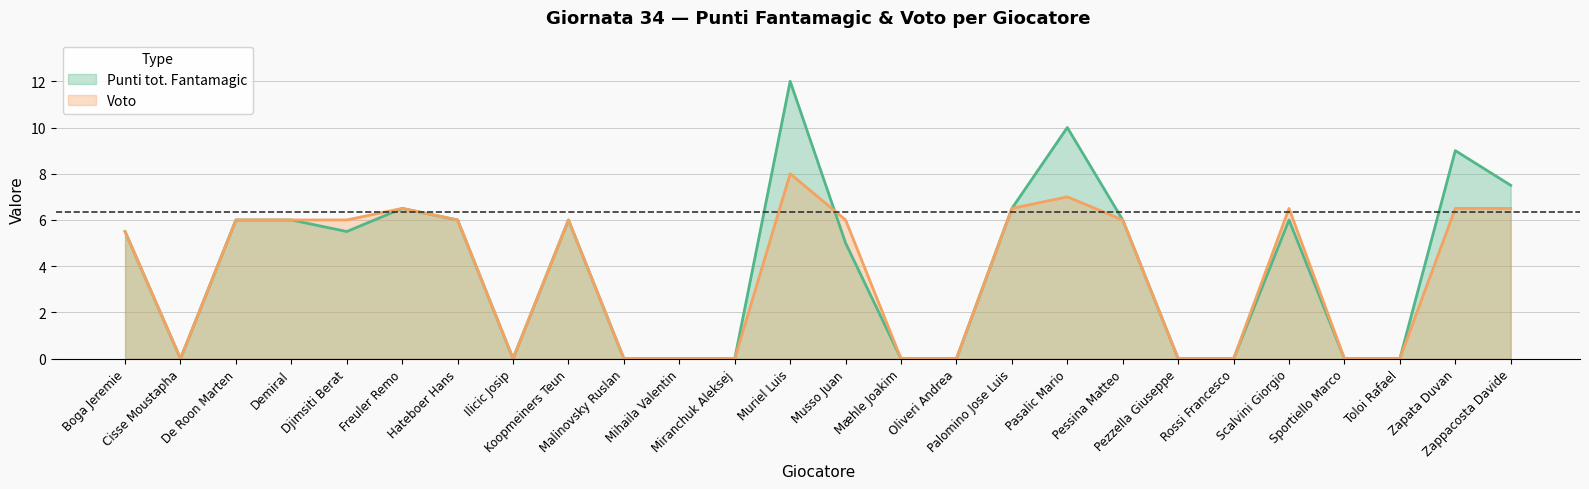

Reading left to right, transcribe all the data shown in this chart.

Punti tot. Fantamagic: 5.5	0.0	6.0	6.0	5.5	6.5	6.0	0.0	6.0	0.0	0.0	0.0	12.0	5.0	0.0	0.0	6.5	10.0	6.0	0.0	0.0	6.0	0.0	0.0	9.0	7.5
Voto: 5.5	0.0	6.0	6.0	6.0	6.5	6.0	0.0	6.0	0.0	0.0	0.0	8.0	6.0	0.0	0.0	6.5	7.0	6.0	0.0	0.0	6.5	0.0	0.0	6.5	6.5